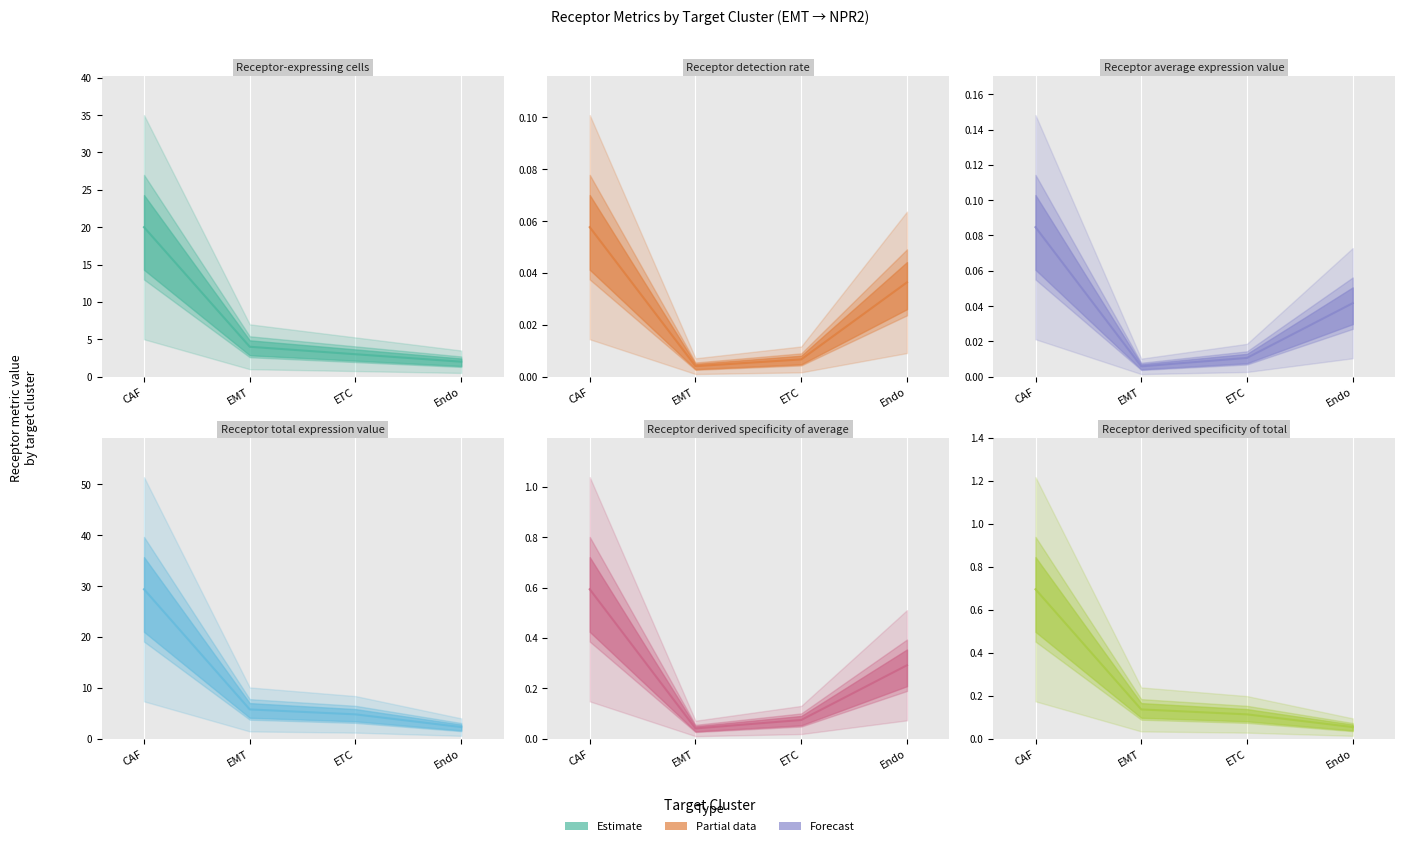

Is the value of Receptor-expressing cells at ETC greater than the value of Receptor total expression value at CAF?

No